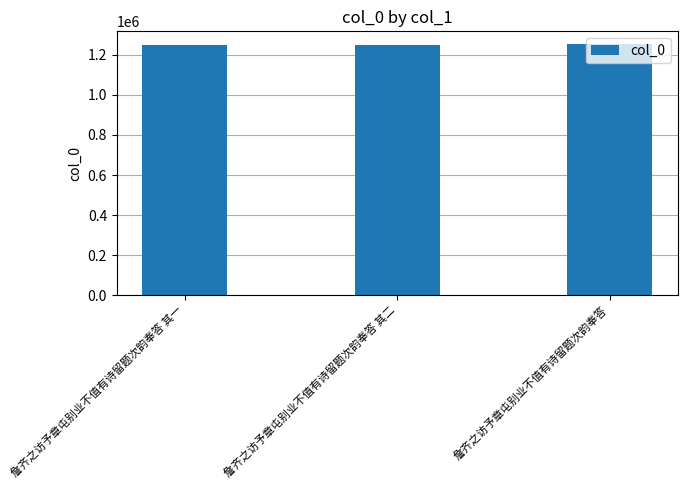

True or false: the data shows 1247538 at 詹齐之访予章屯别业不值有诗留题次韵奉答 其一.

True